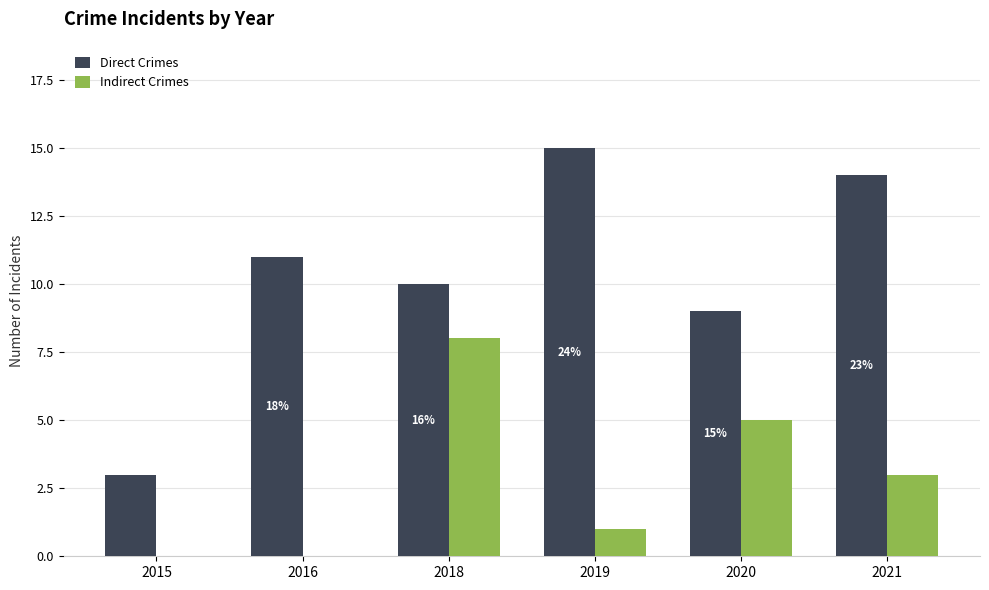

What is the sum of the Indirect Crimes values at 2019 and 2018?

9